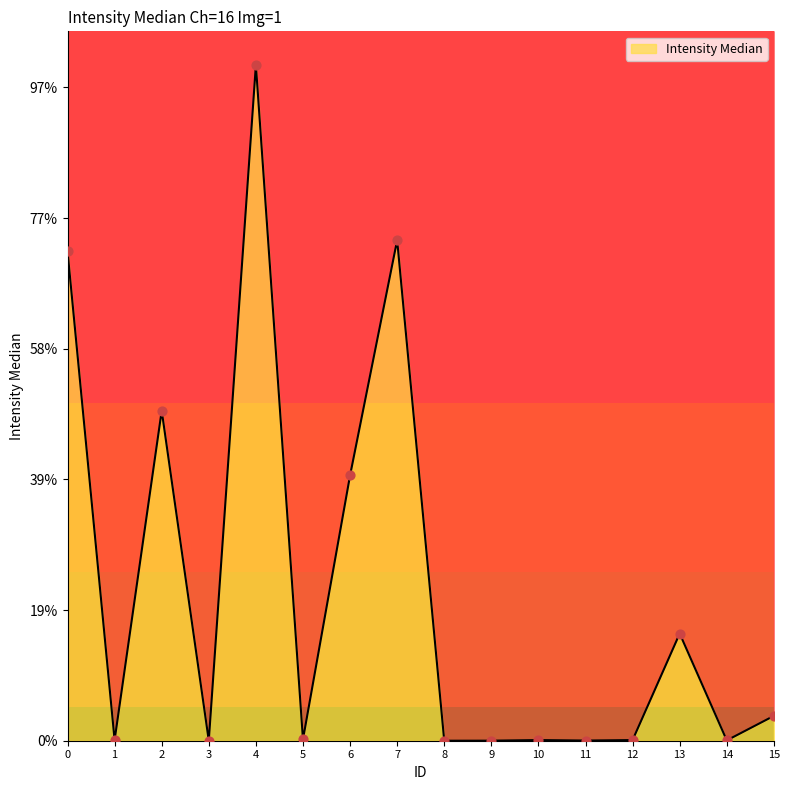

What is the change in value from 2 to 15?

-233.5